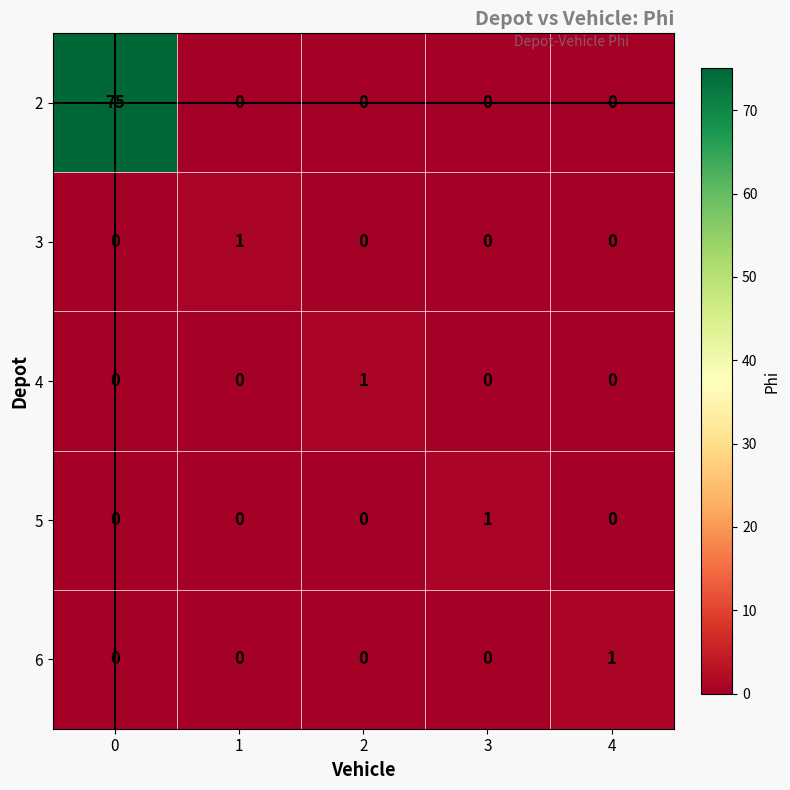

True or false: 2 has a value of -28 at 1.

False